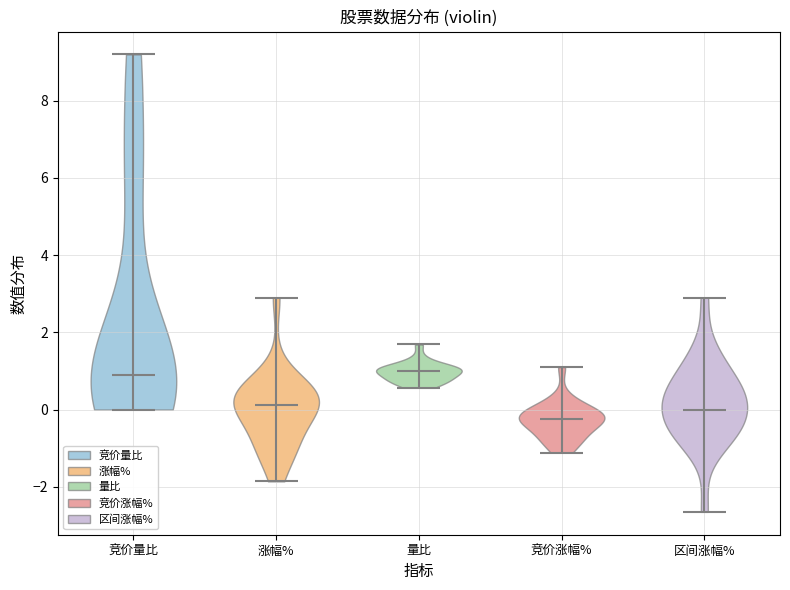

Which violin has the lowest median line?

竞价涨幅%